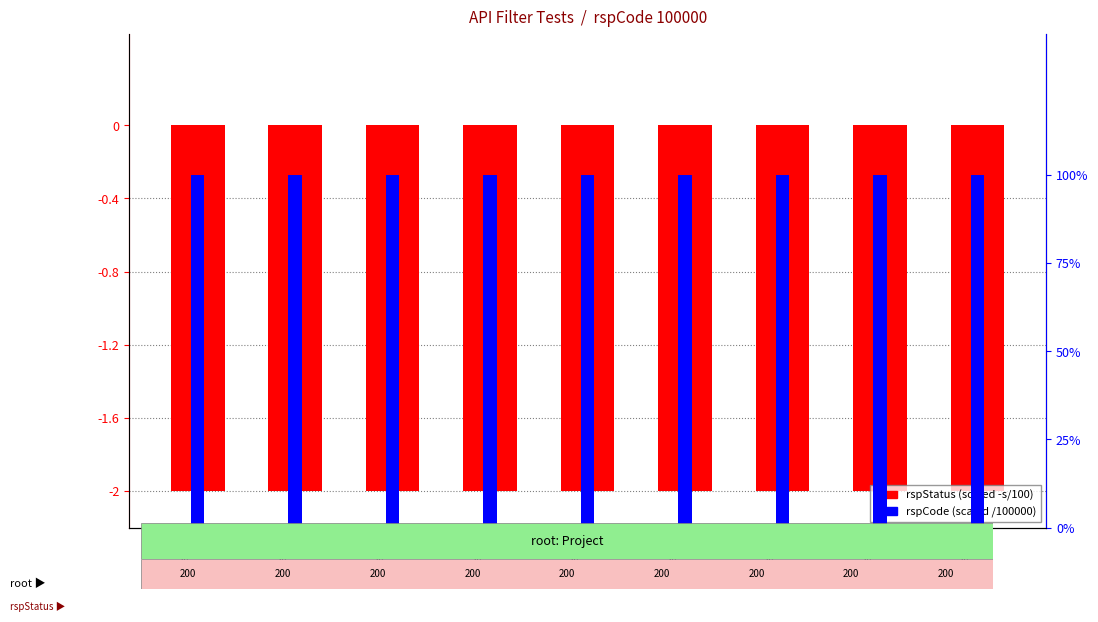

List the series in order of their overall mean, highest first.

rspCode (scaled), rspStatus (scaled)